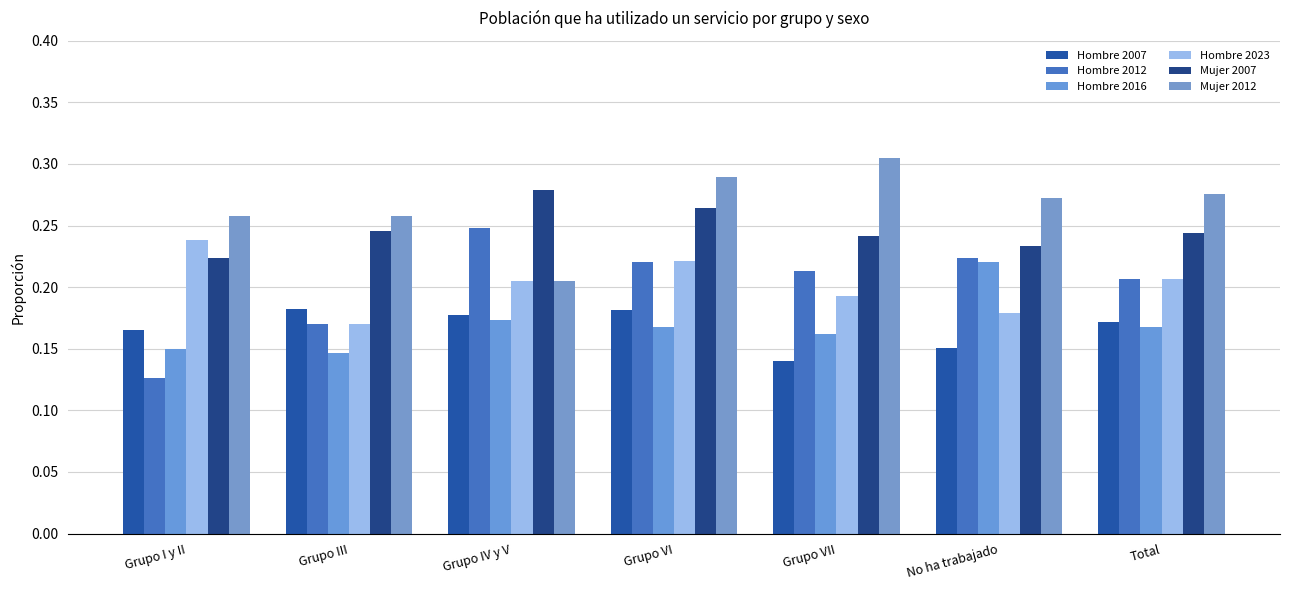

What is the difference between the maximum and minimum values in the Hombre 2016 series?

0.1